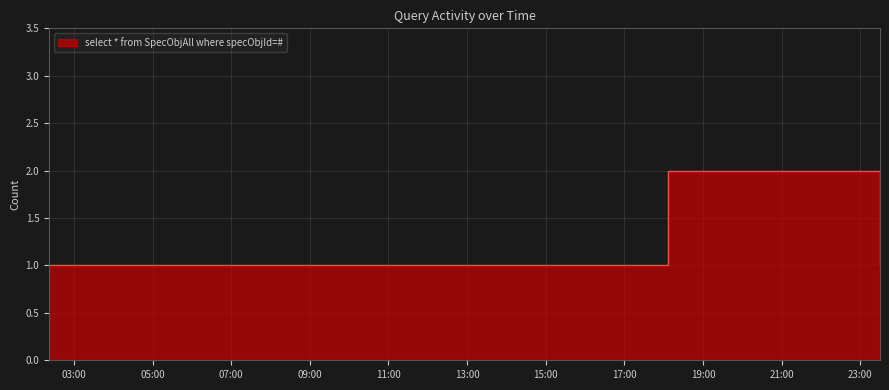

What is the value of the 1st point from the left?

1